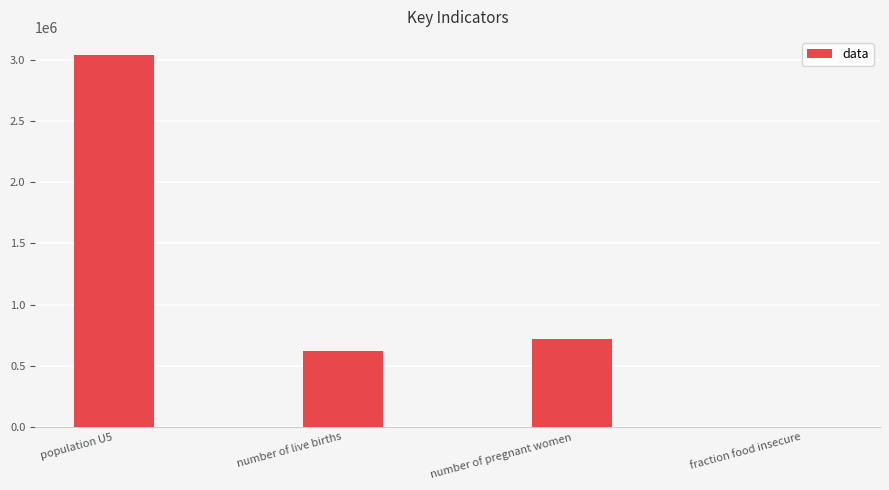

What is the change in value from population U5 to number of live births?

-2412333.8